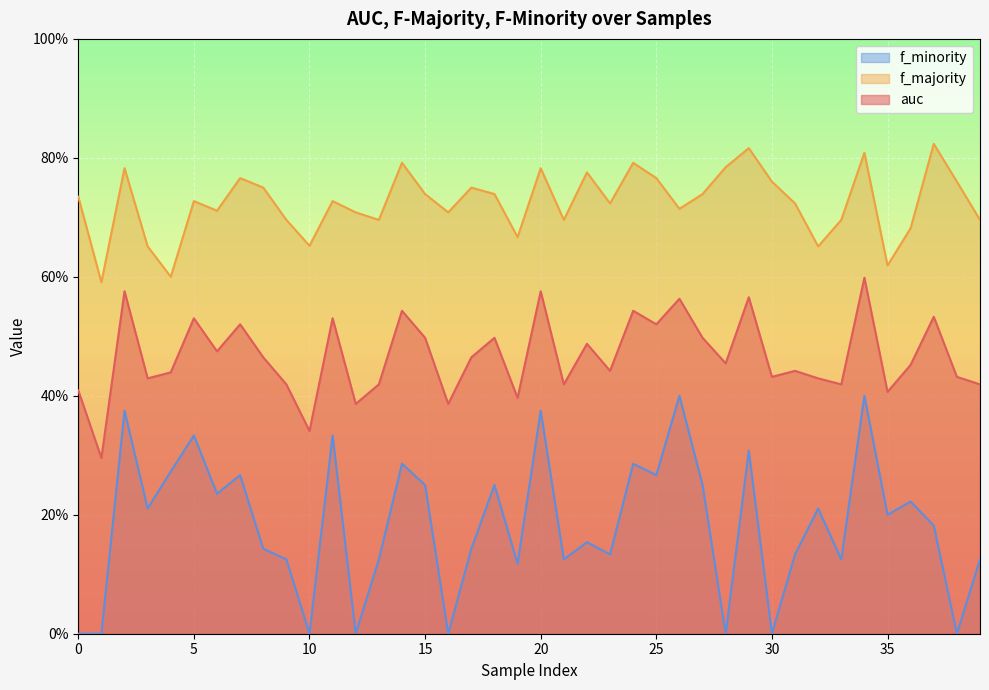

Between 15 and 35, which series saw the biggest shift?

f_majority